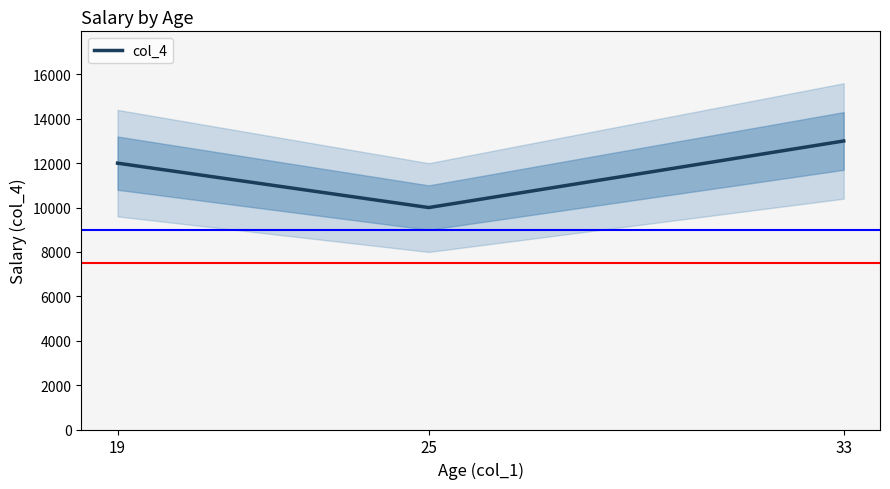

Count the number of values greater than 12000.

1